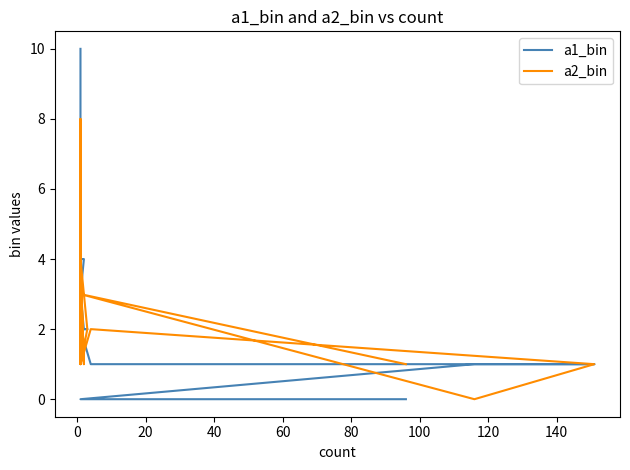

True or false: a1_bin has more than 0 interior local peaks.

False